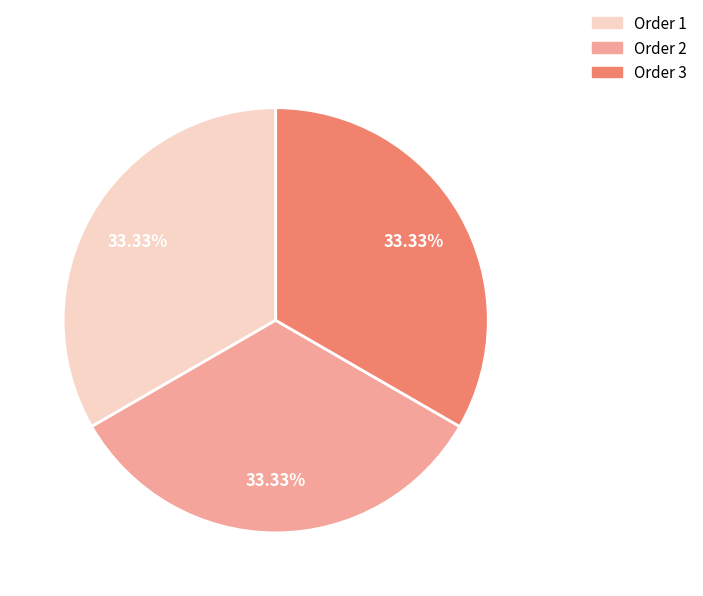

Is Order 3 the majority of the pie?

No